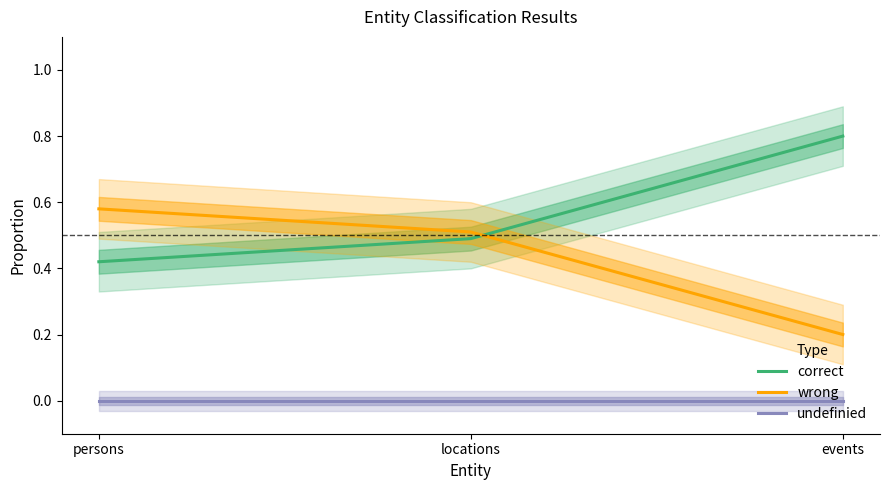

Where is wrong nearest to the value 0?

events